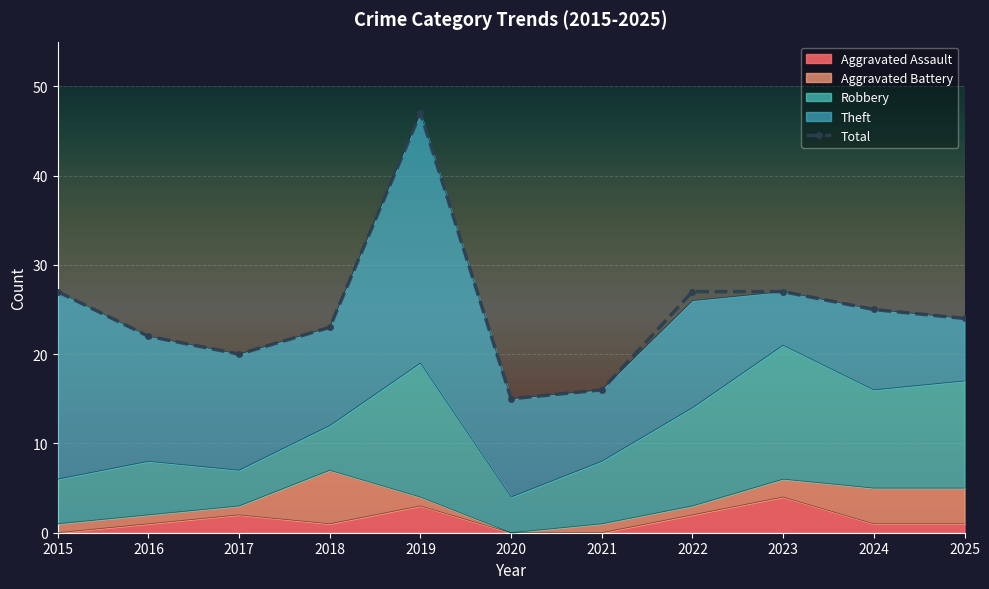

How many lines are shown in the chart?

1